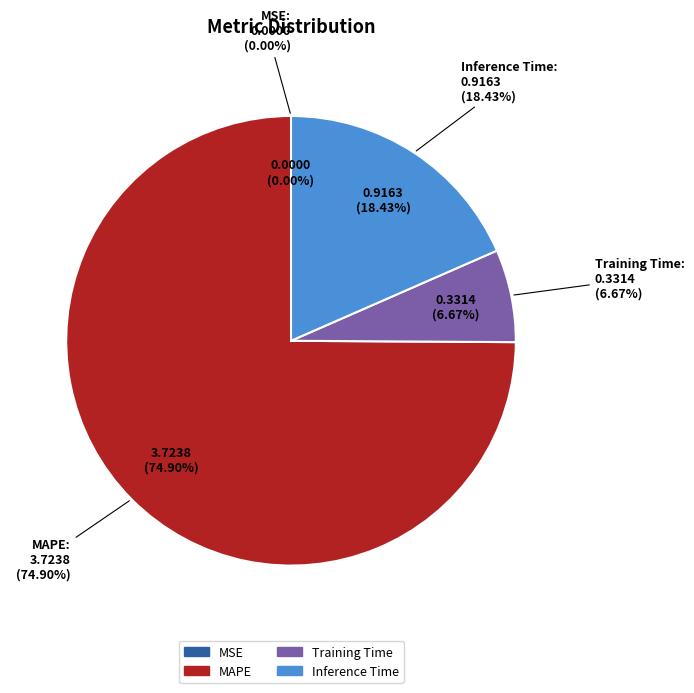

True or false: Training Time accounts for 7% of the total.

True